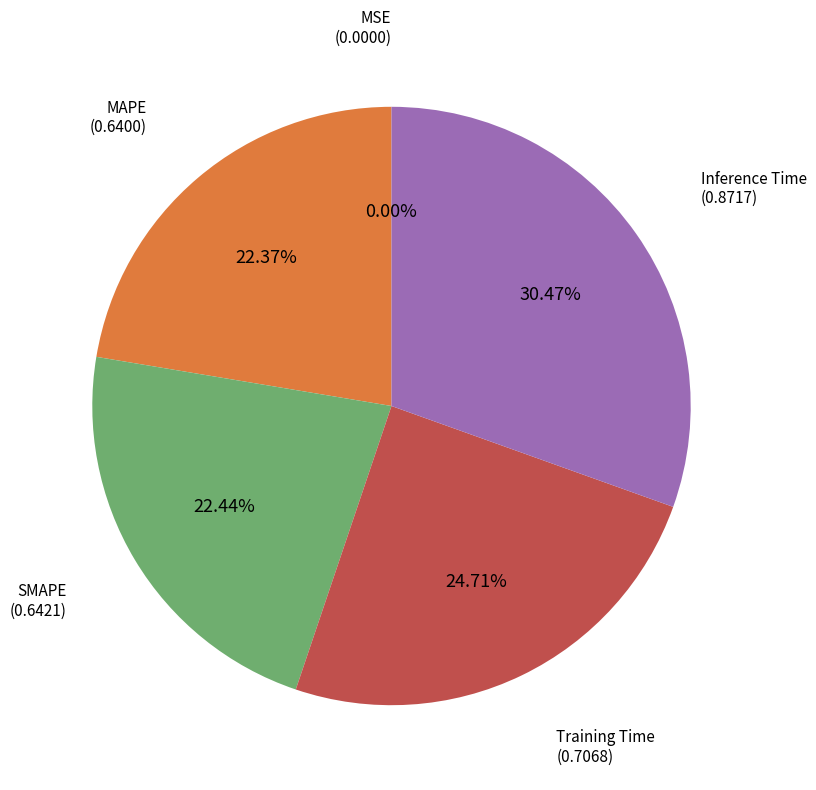

Does any single category account for the majority?

No